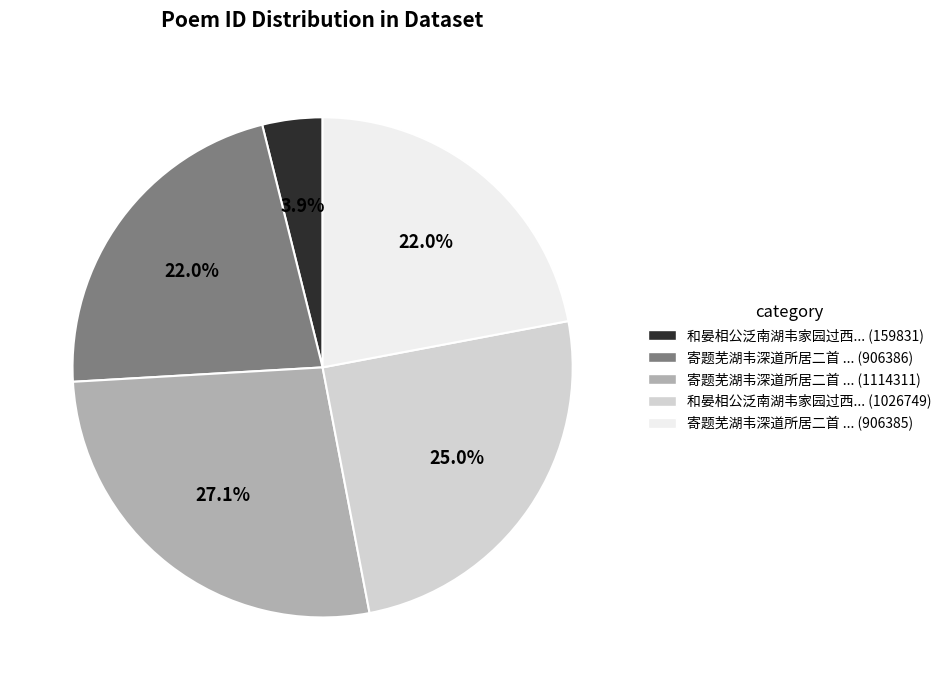

Is there any slice that represents more than half of the pie?

No